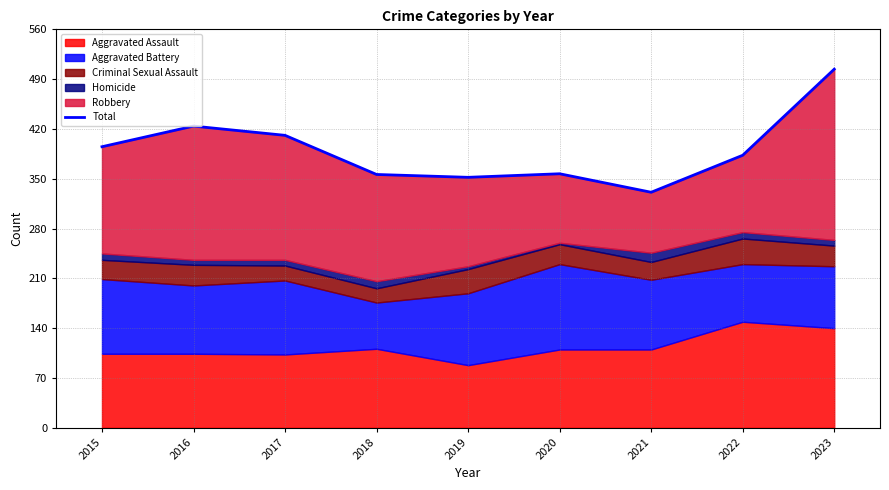

At which category does the chart reach its minimum across all series?

2021